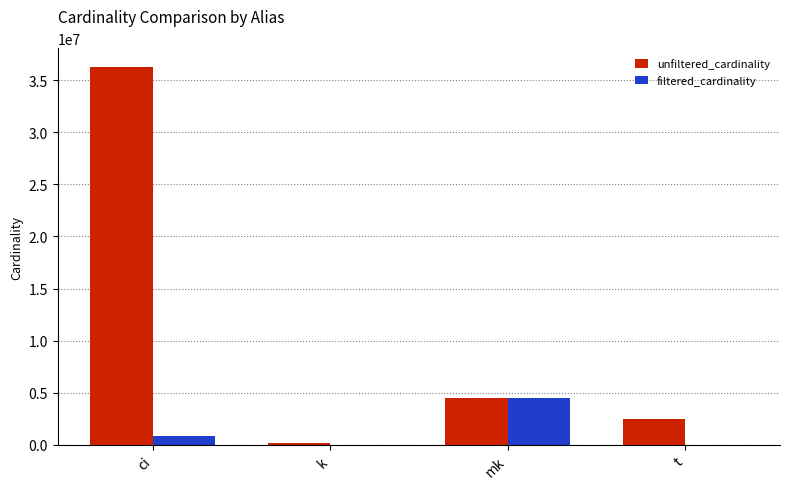

Which label corresponds to the largest value in the chart?

ci